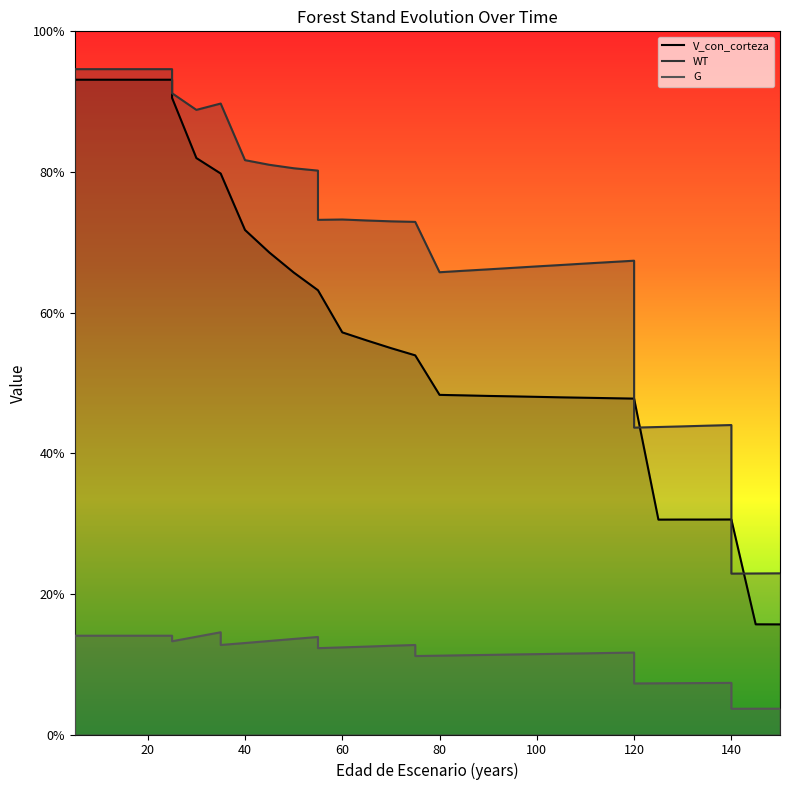

What is the greatest value displayed?

94.6